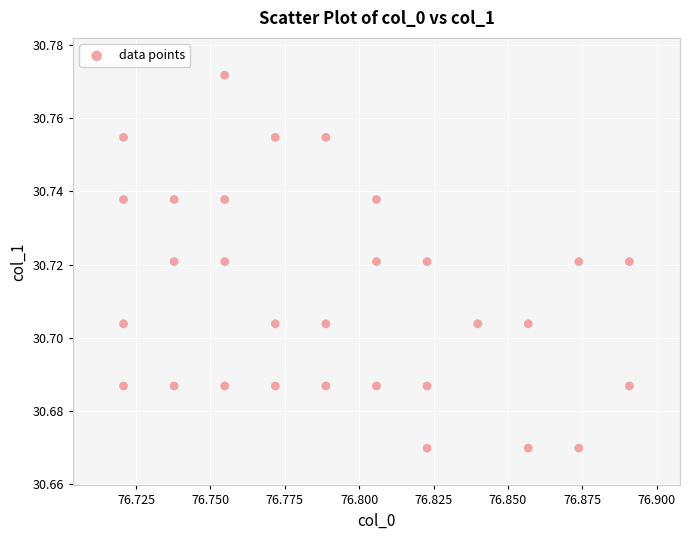

Count the number of points in this scatter plot.

30